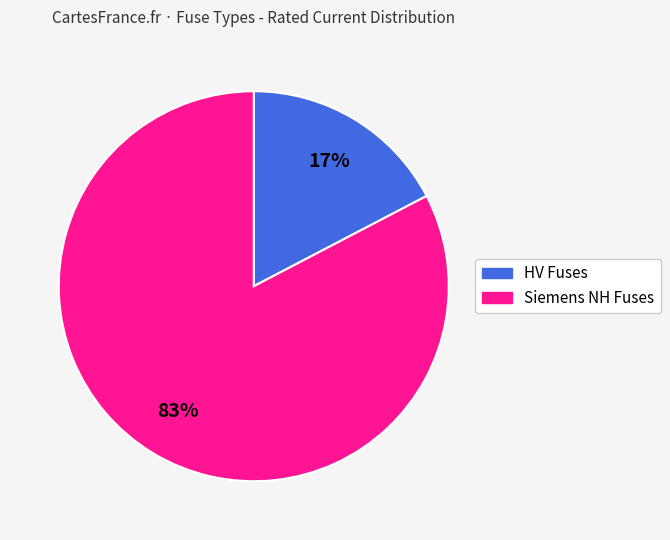

Is there any slice that represents more than half of the pie?

Yes